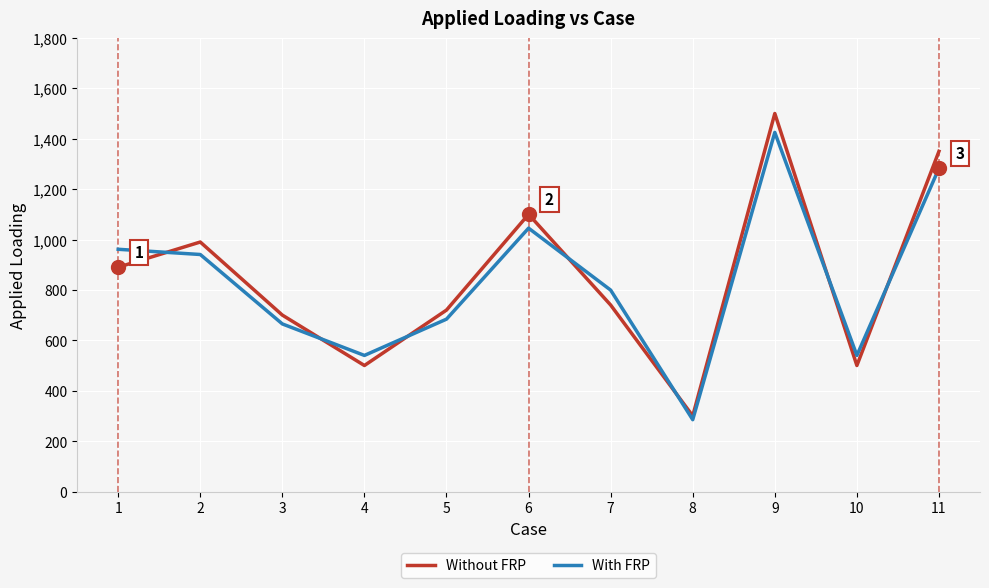

What is the difference between the With FRP values at 11 and 10?

742.5